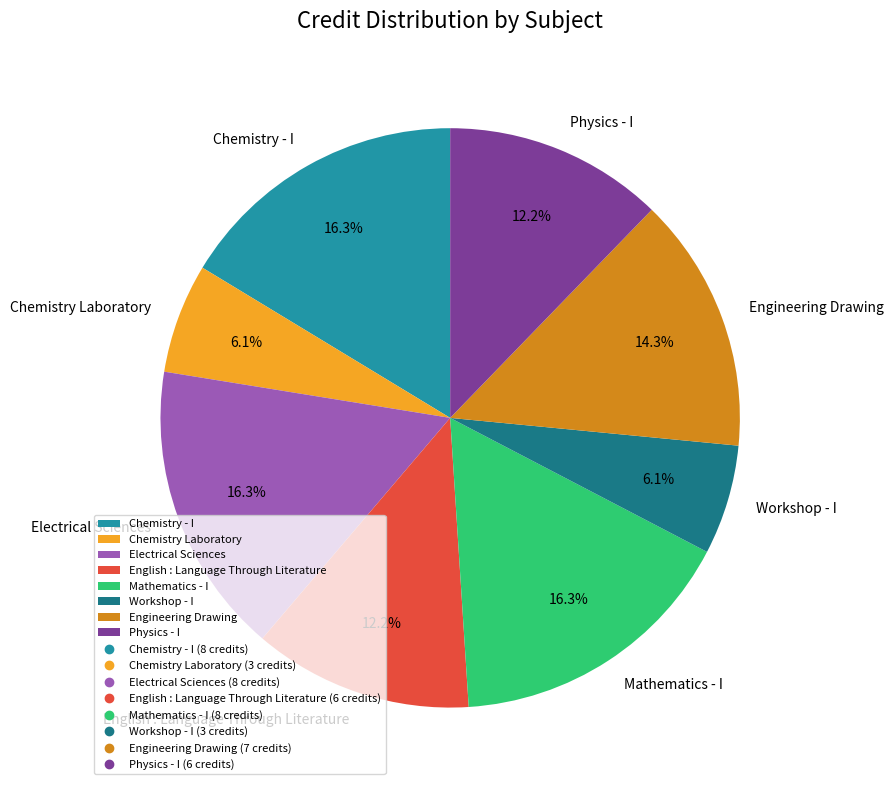

Is there any slice that represents more than half of the pie?

No